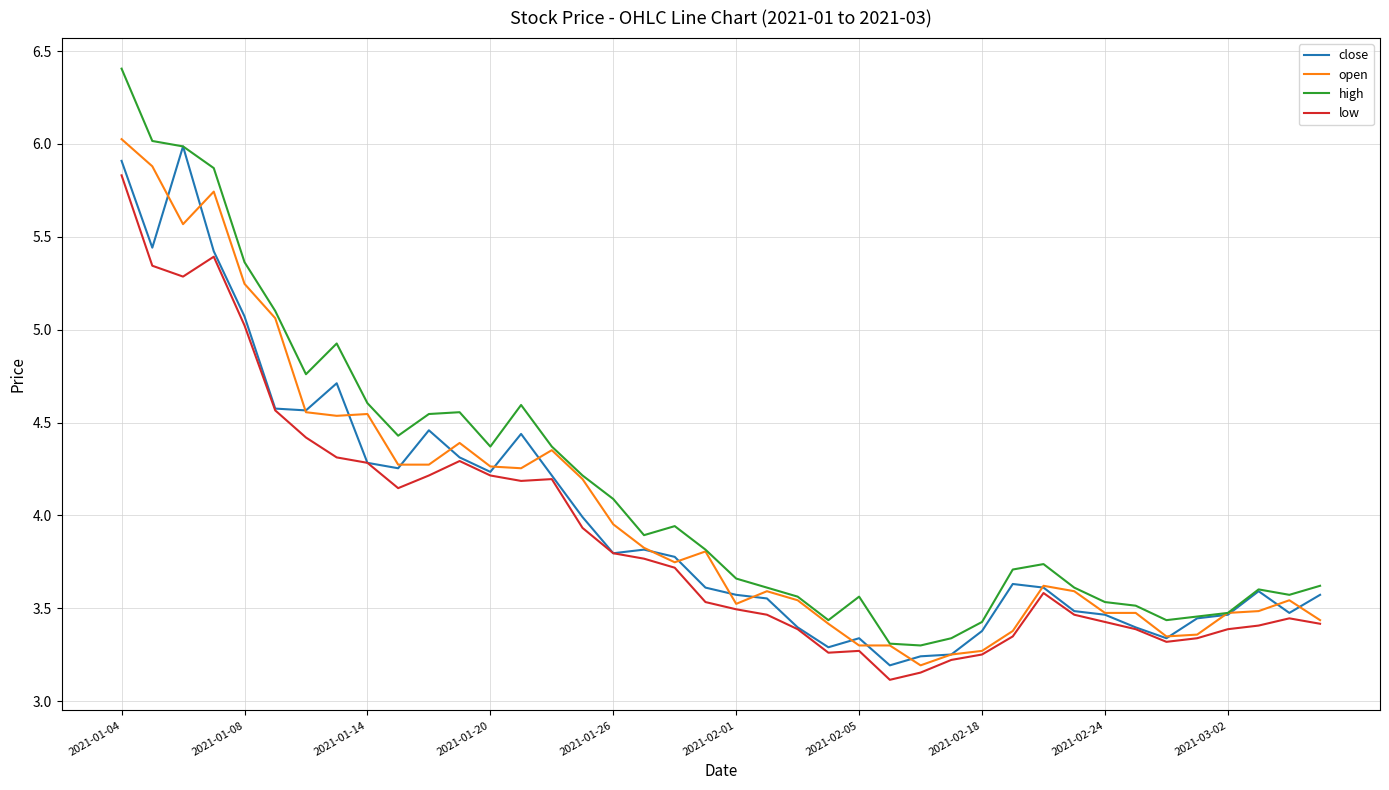

What is the difference between the maximum and minimum values in the low series?

2.7